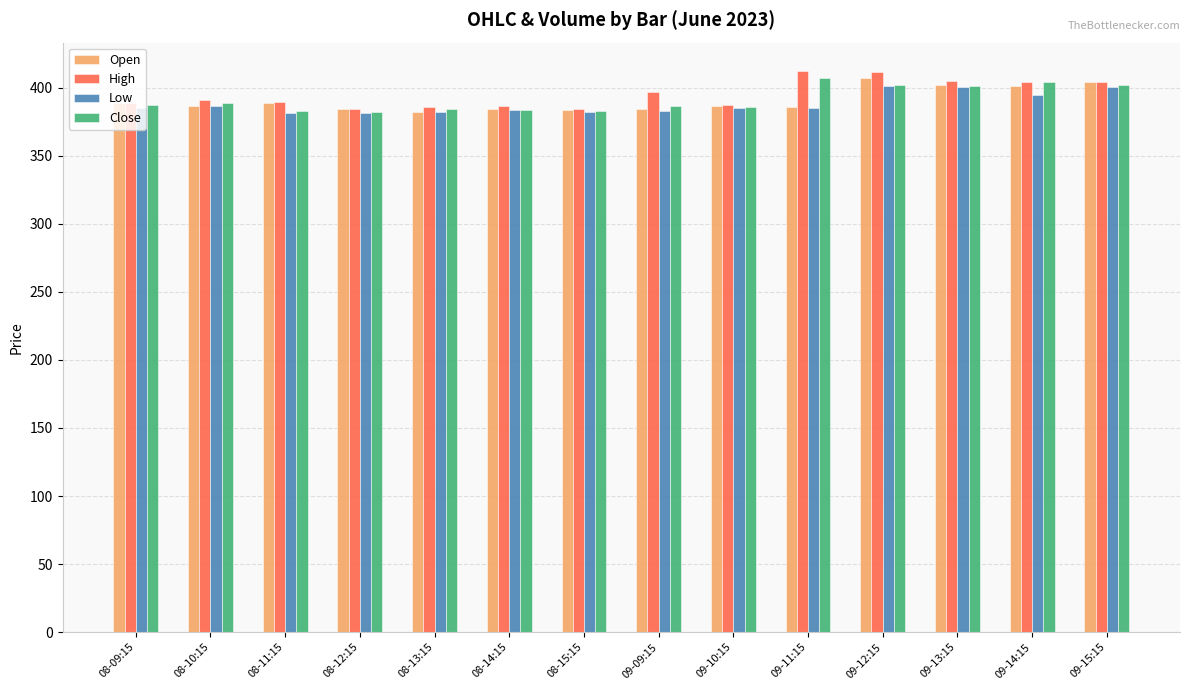

True or false: Low has a value of 385.1 at 09-10:15.

True